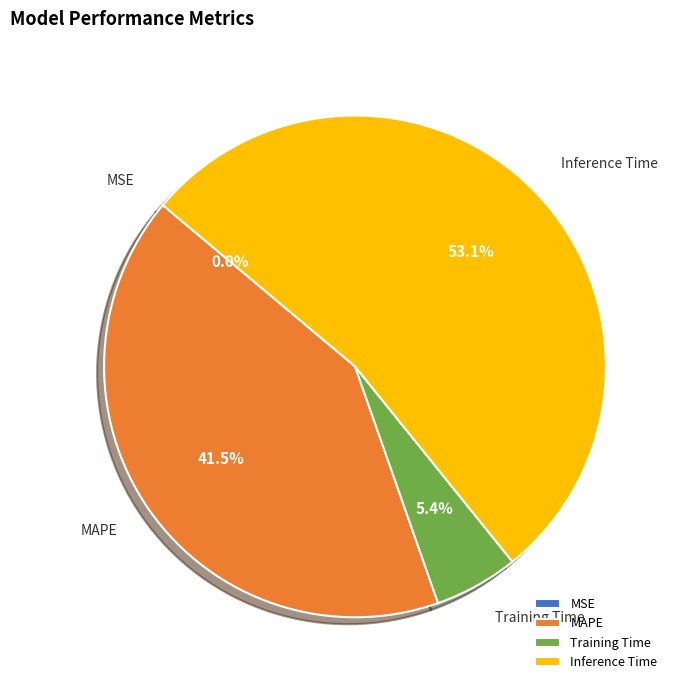

What is the largest slice in the pie chart?

Inference Time